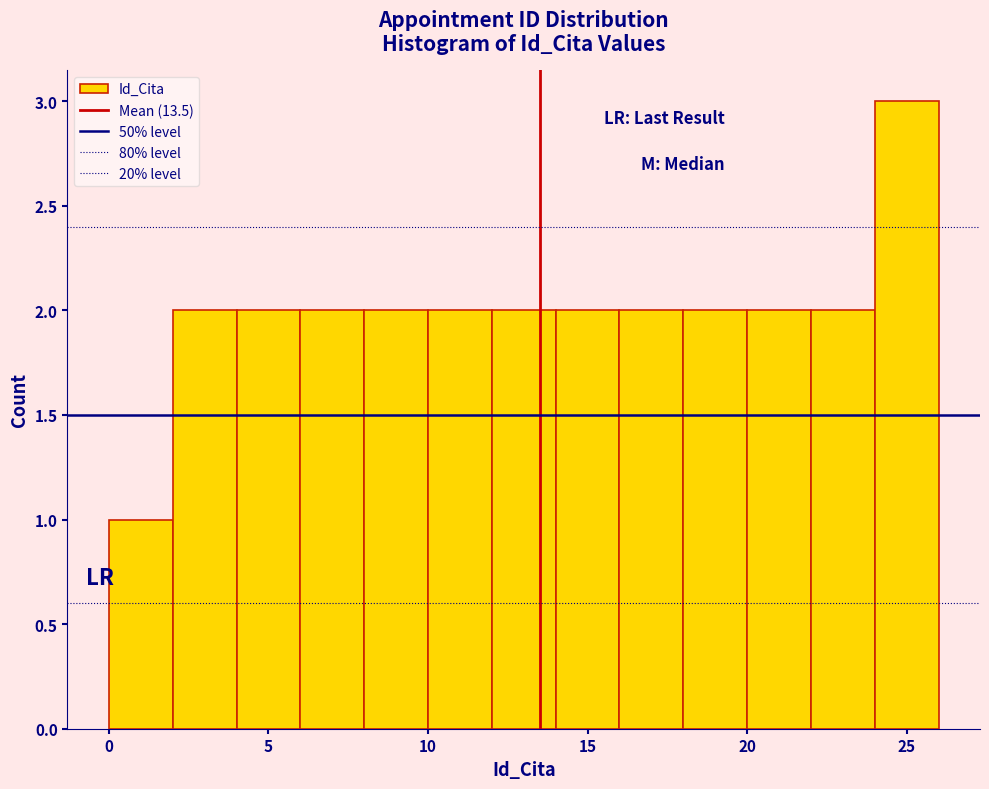

Which range on the x-axis has the tallest bar?

24 to 26